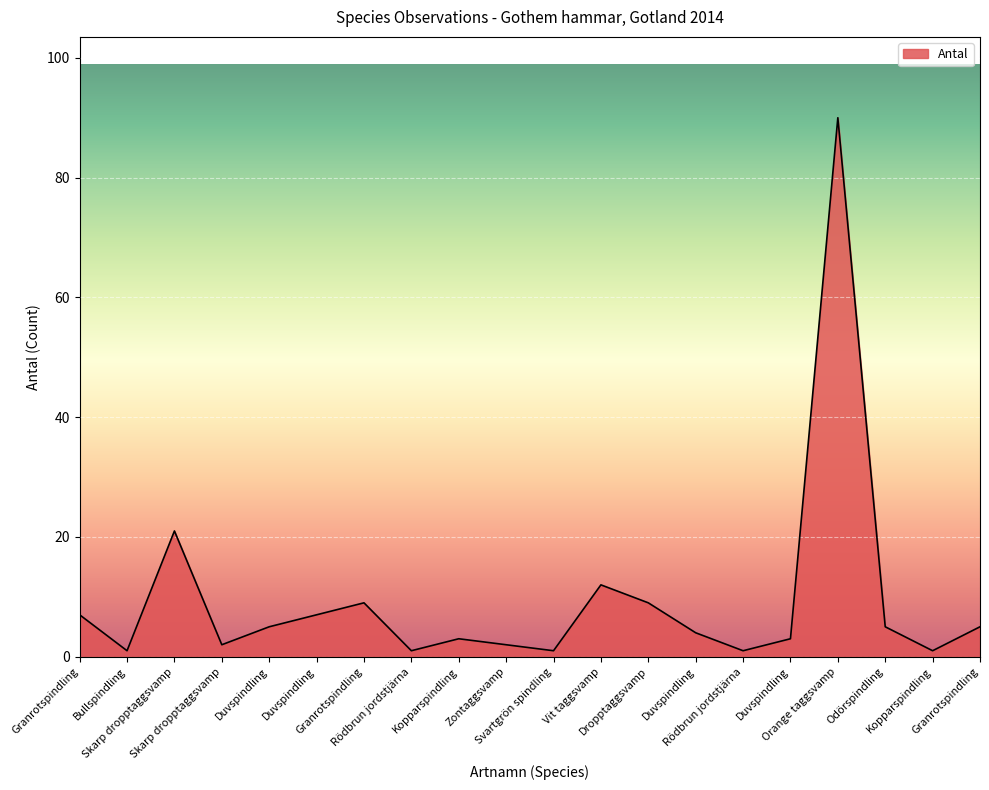

Where is the first local maximum?

Skarp dropptaggsvamp